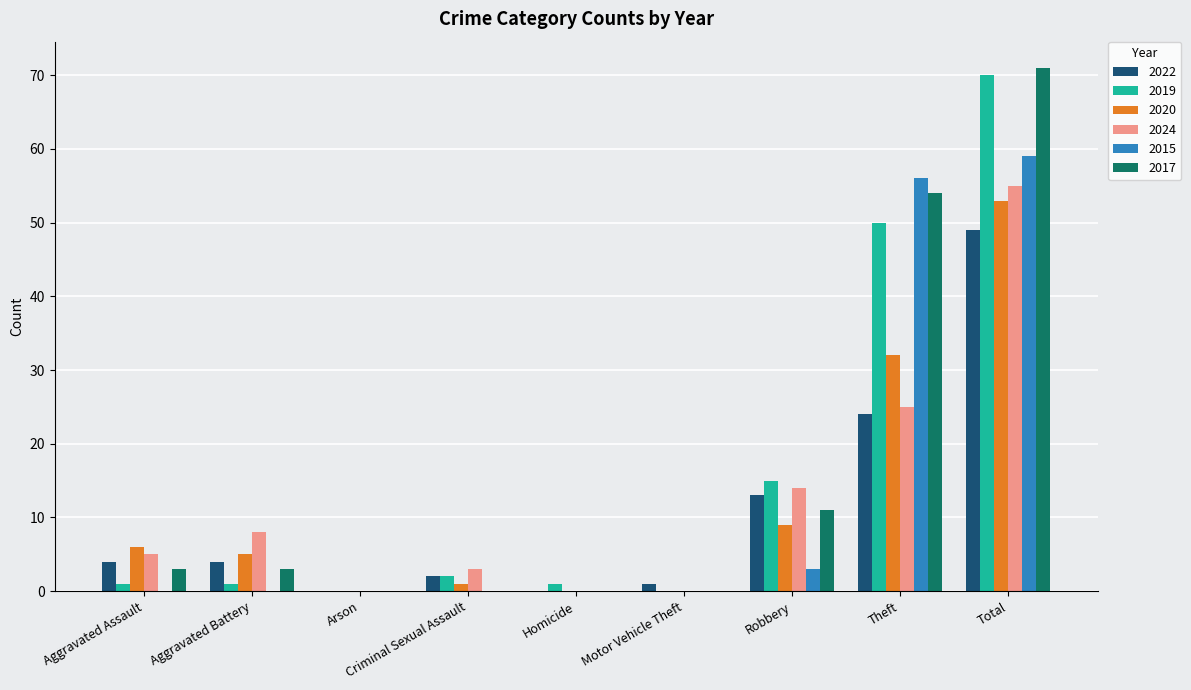

True or false: 2024 has a value of 55 at Total.

True